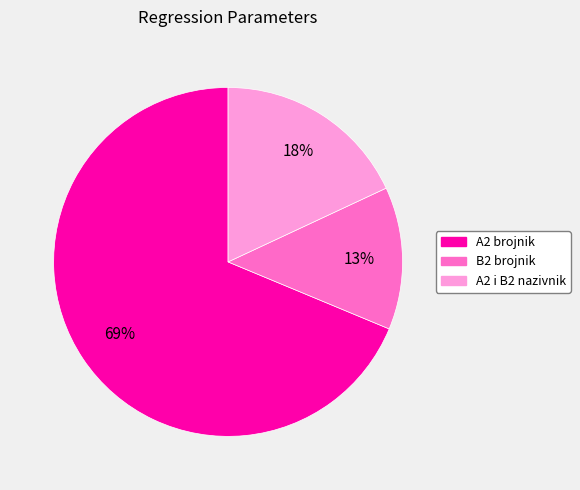

To the nearest percent, what is the difference between the largest and smallest slice percentages?

56%